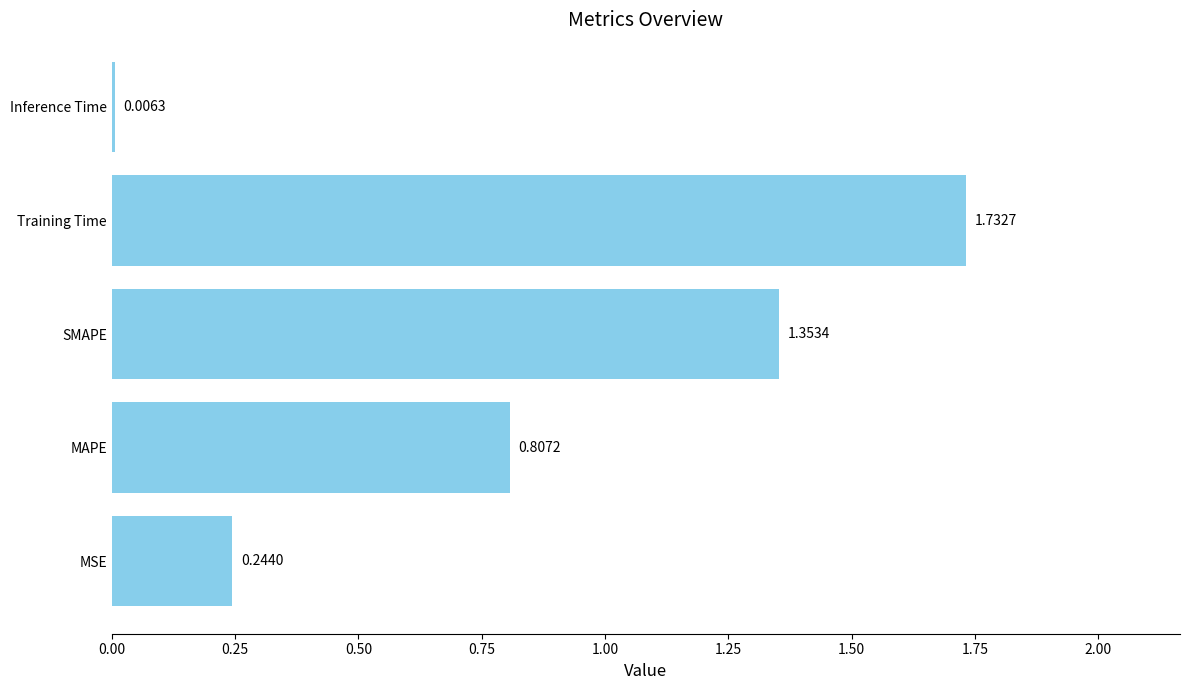

At which category does the chart reach its peak across all series?

Training Time